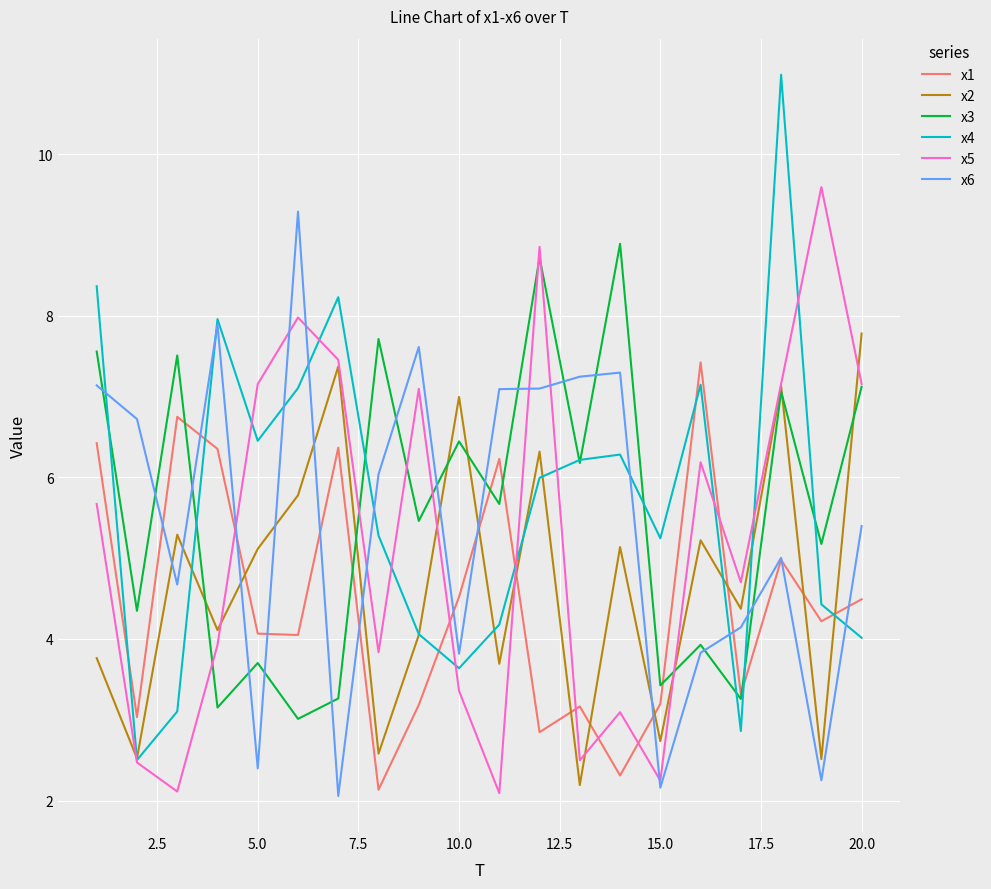

What is the maximum value for x5?

9.6